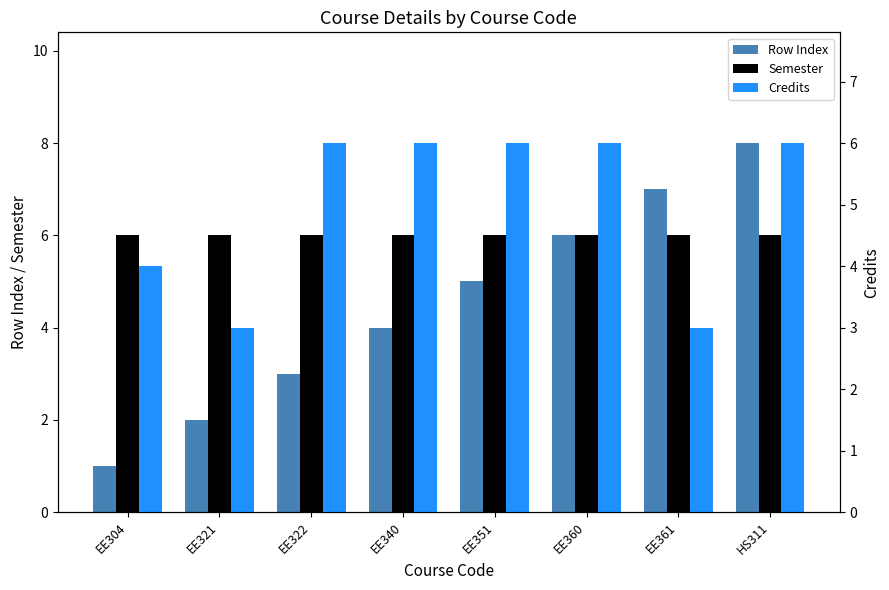

What are all the series names shown in the legend?

Row Index, Semester, Credits